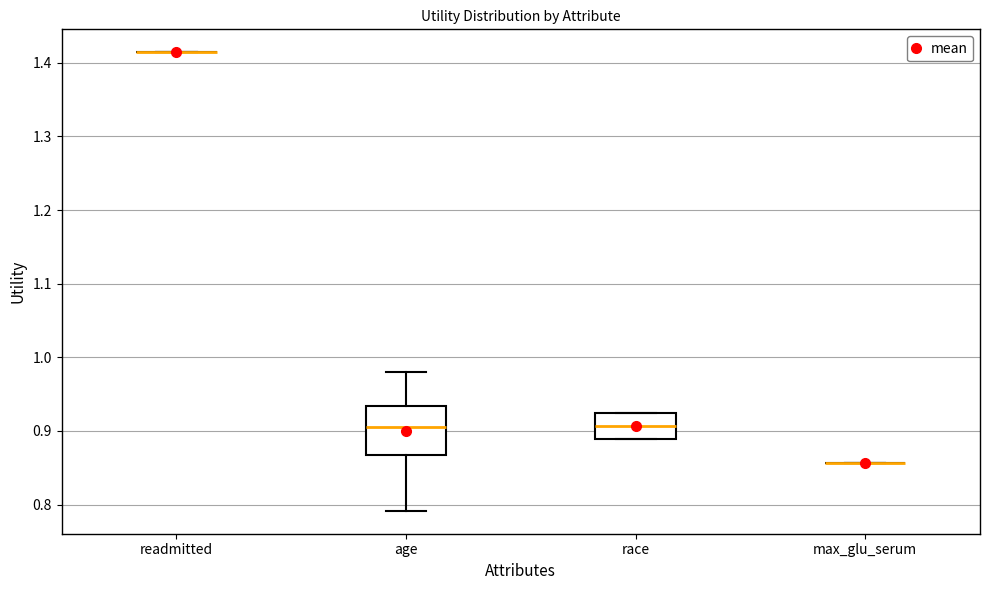

Reading left to right, transcribe this box plot: for each box, give where its median line is, the range the box spans, and where its two whiskers end, as read against the y-axis. The values are not printed on the chart, so give them approximately, as read against the axis.

readmitted: box collapsed to a line at 1.41, whiskers 1.41 to 1.41
age: median 0.90, box 0.87 to 0.93, whiskers 0.79 to 0.98
race: median 0.91, box 0.89 to 0.92, whiskers 0.89 to 0.92
max_glu_serum: box collapsed to a line at 0.86, whiskers 0.86 to 0.86